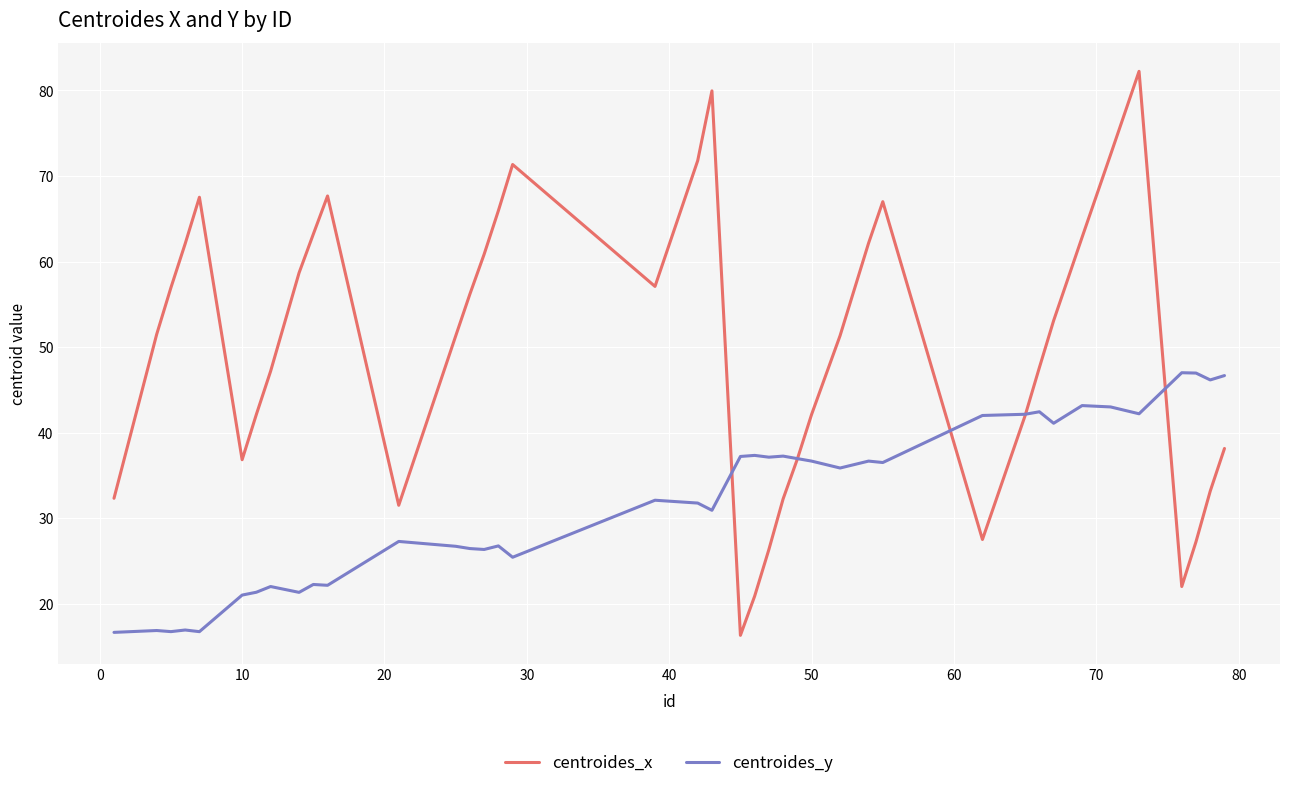

Which series has the largest total across all categories?

centroides_x